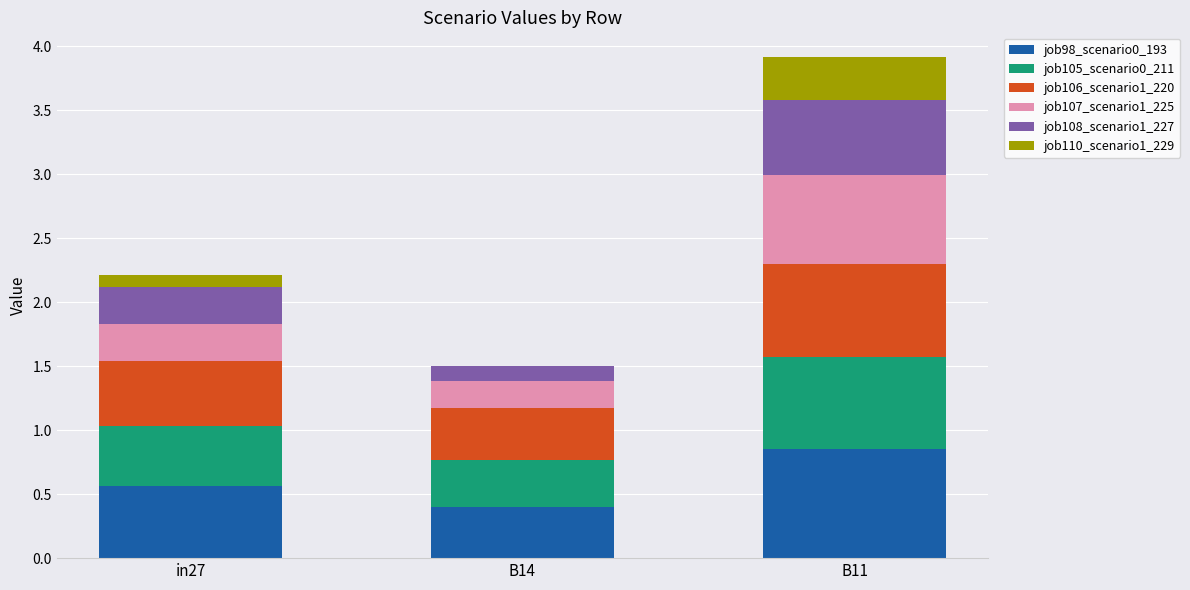

What is the total value across all series at B14?

1.5